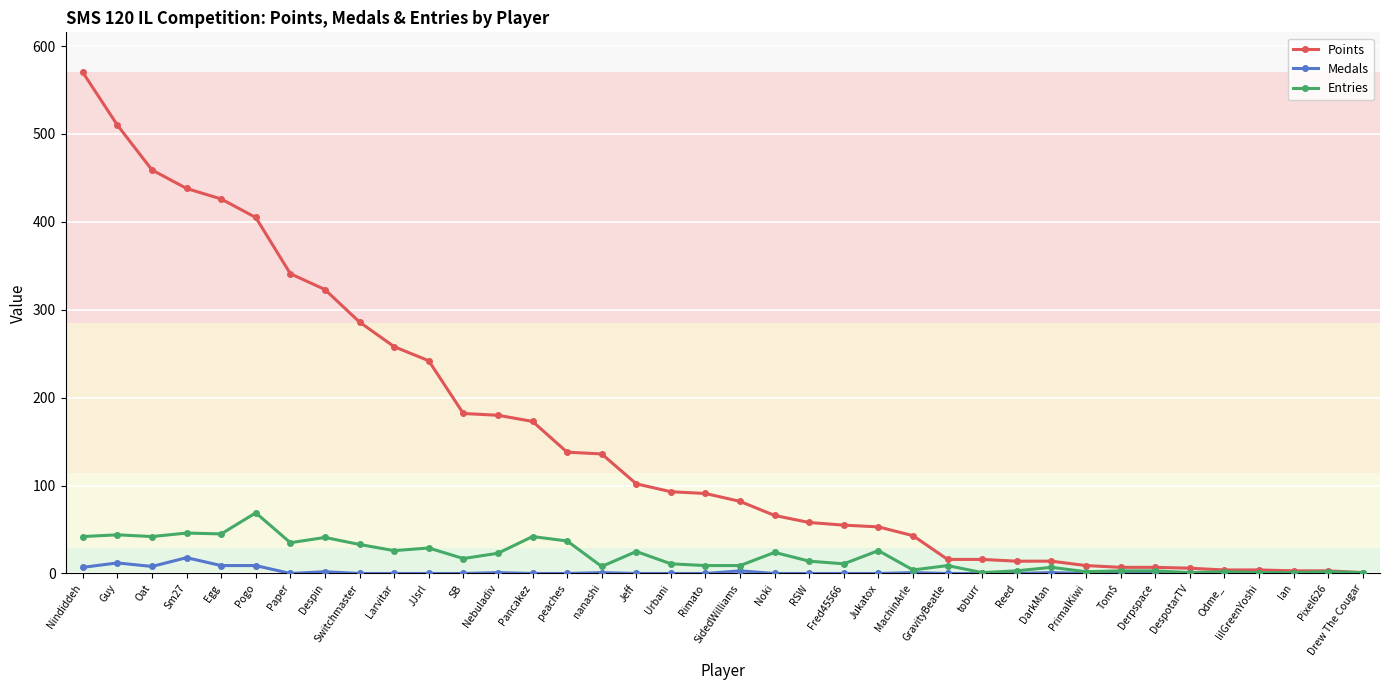

The value of Medals at PrimalKiwi is 0. True or false?

True